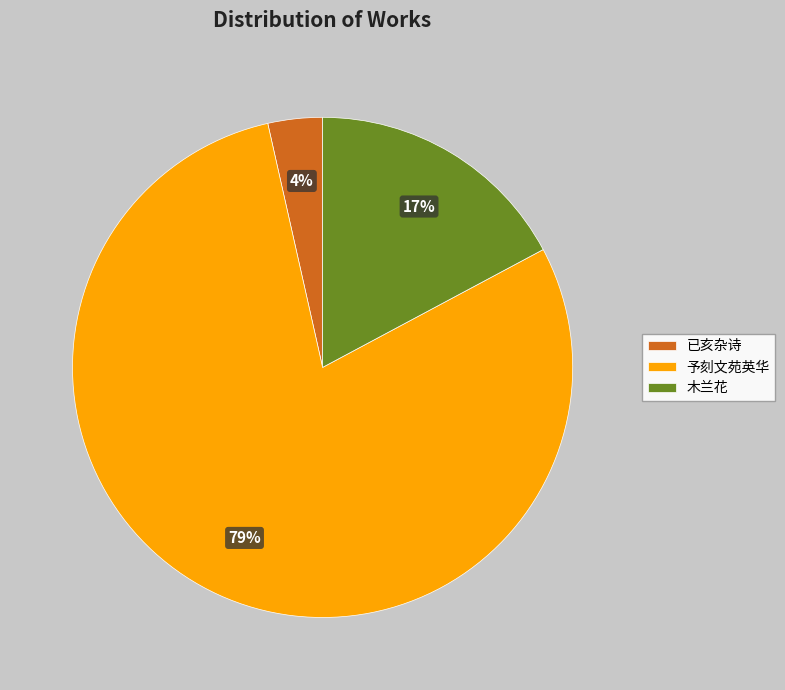

Between 已亥杂诗 and 予刻文苑英华, which is larger?

予刻文苑英华